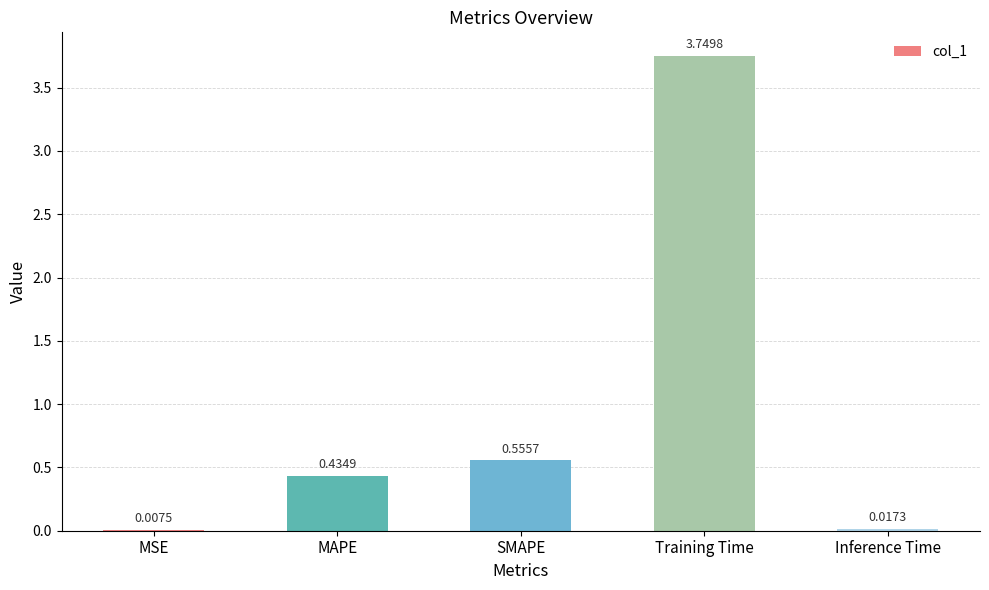

What is the sum of all values?

4.8